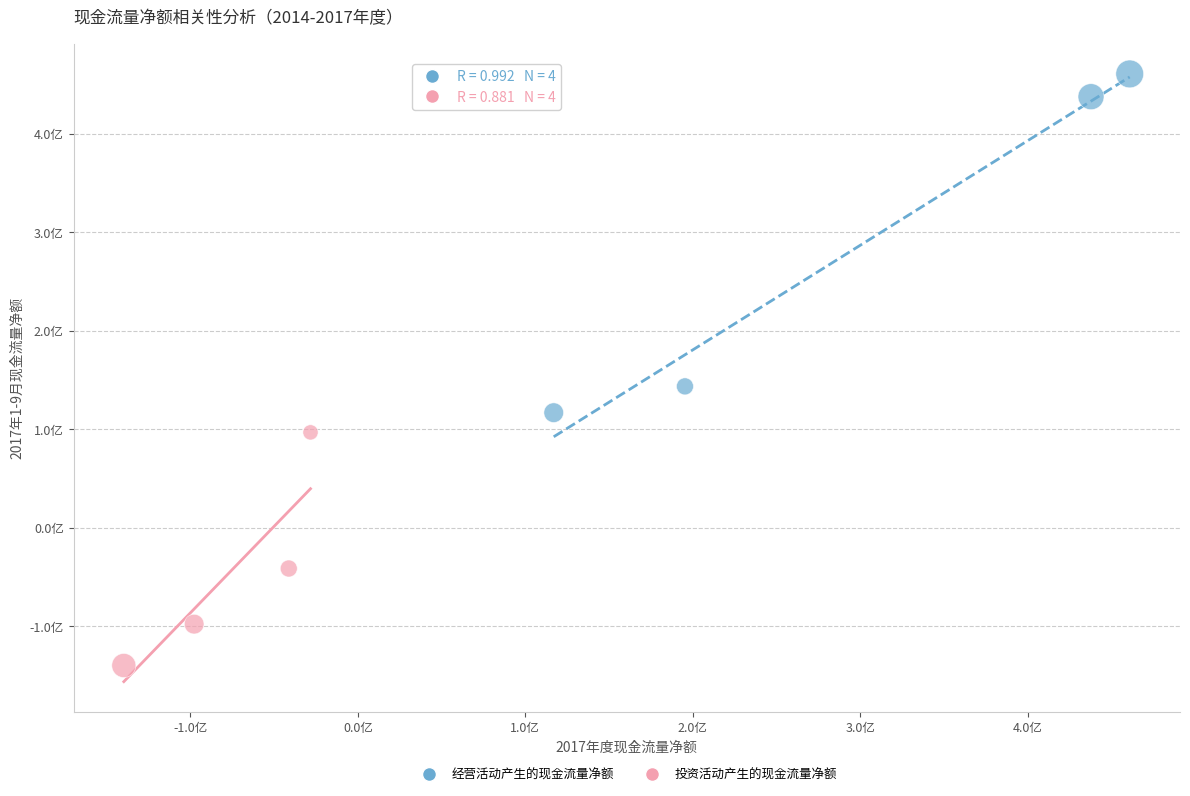

What are all the series names shown in the legend?

经营活动产生的现金流量净额, 投资活动产生的现金流量净额